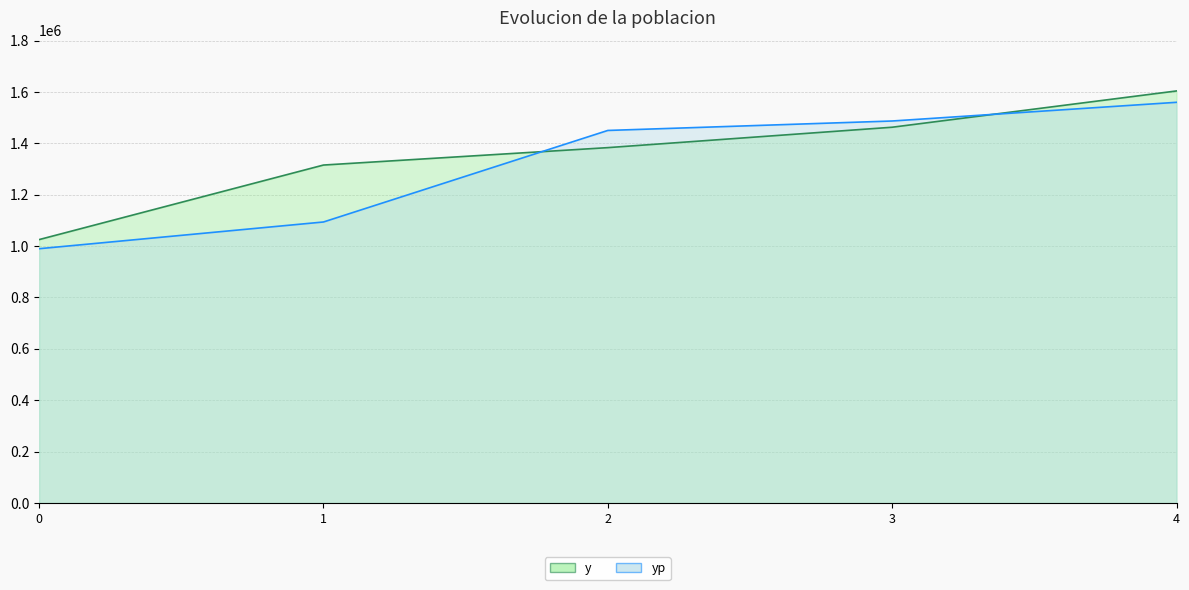

Reading left to right, list all the values displayed in this chart.

y: 1025350.0	1315560.0	1383340.0	1462760.0	1604000.0
yp: 989884.5	1093893.6	1450220.3	1487006.3	1559758.1